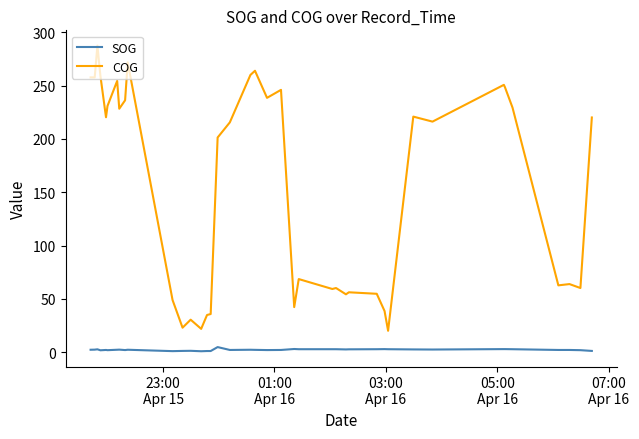

What is the maximum value shown in the chart?

287.6